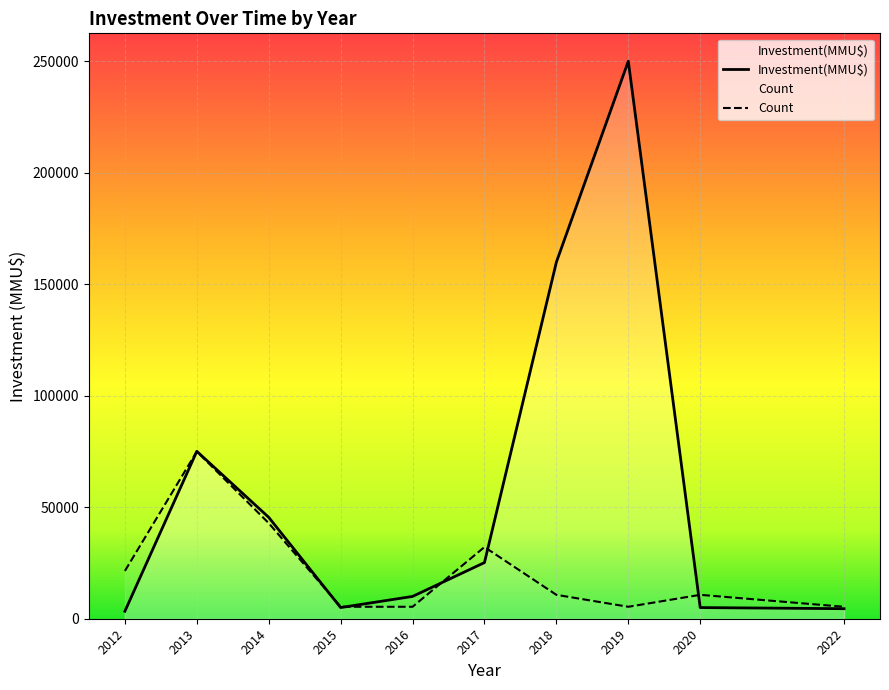

Is the value of Count at 2020 greater than the value of Investment(MMU$) at 2015?

Yes